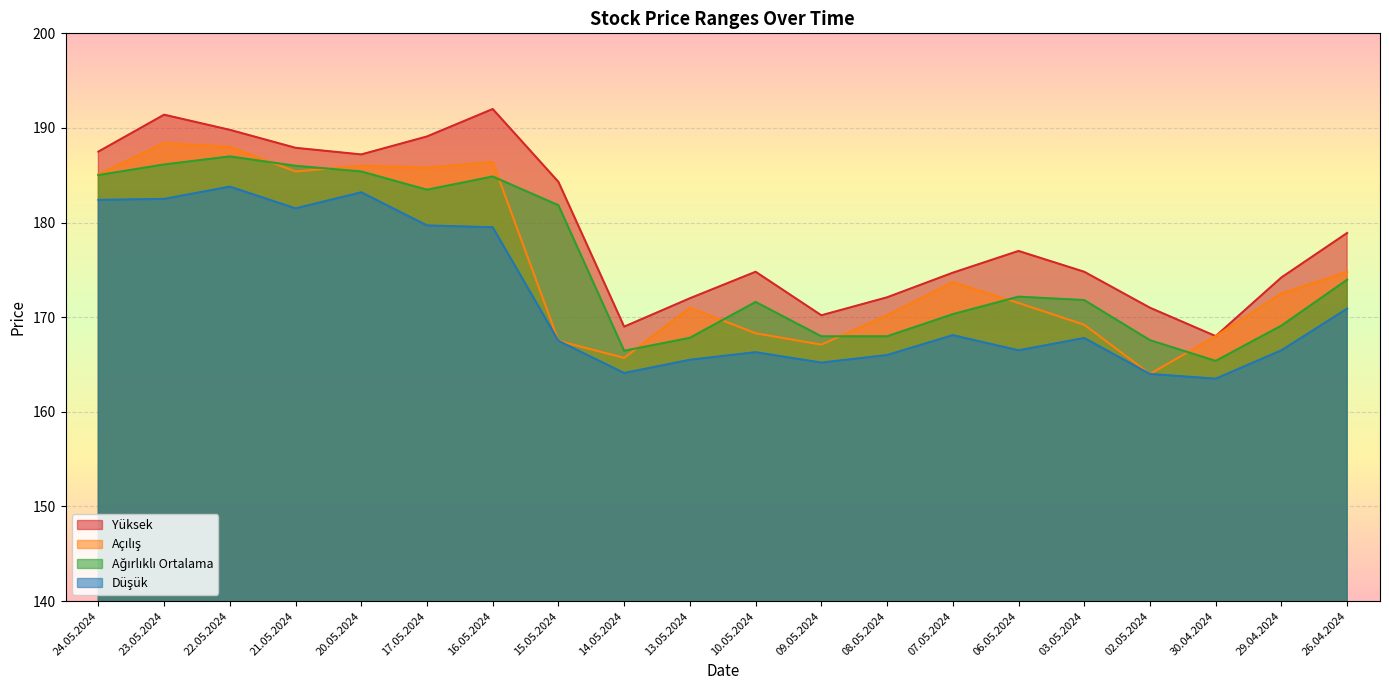

What is the total value across all series at 09.05.2024?

670.5